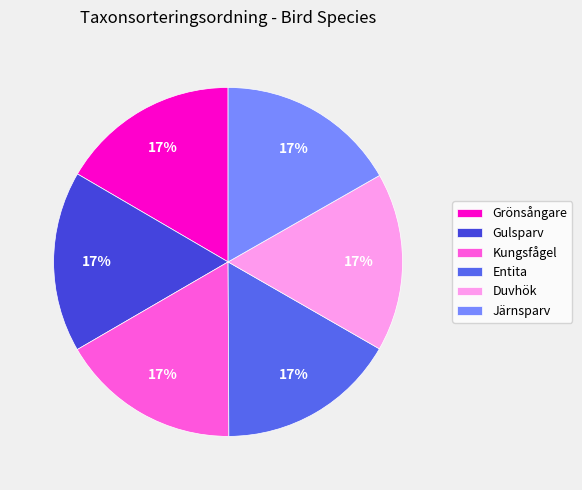

To the nearest percent, what is the combined percentage of Duvhök and Grönsångare?

33%